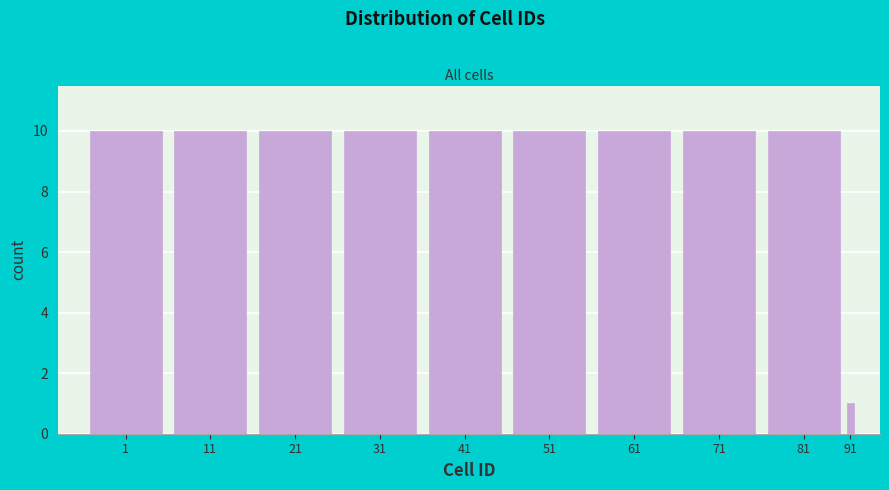

Reading right to left, what are all the values shown in this chart?

1	10	10	10	10	10	10	10	10	10